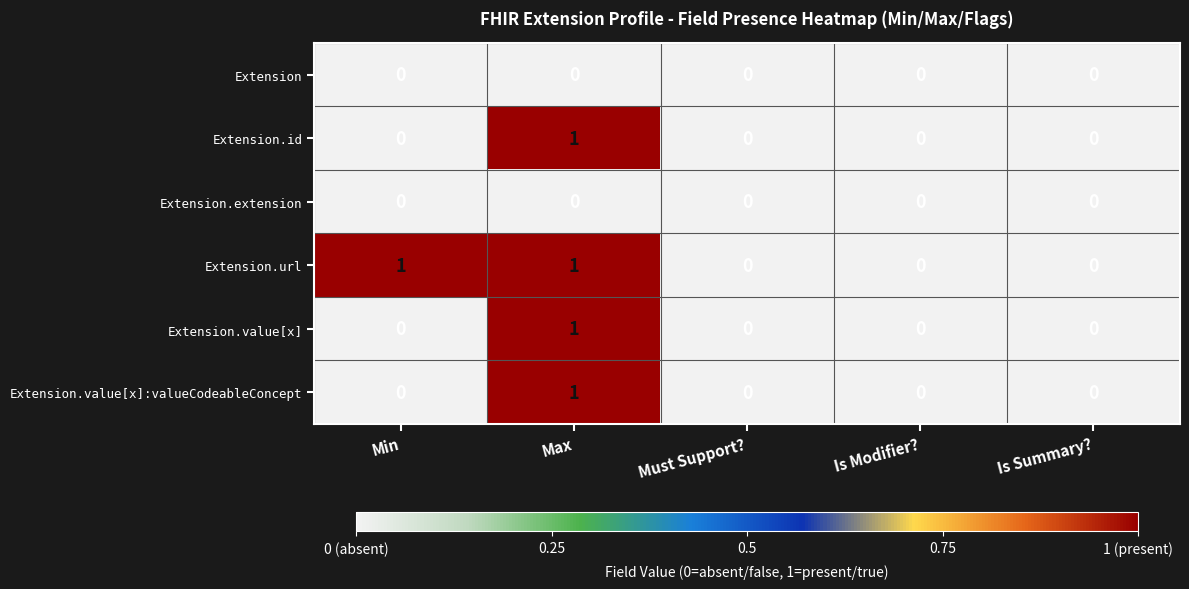

Is it true that Extension.value[x] equals -1 at Is Summary??

False